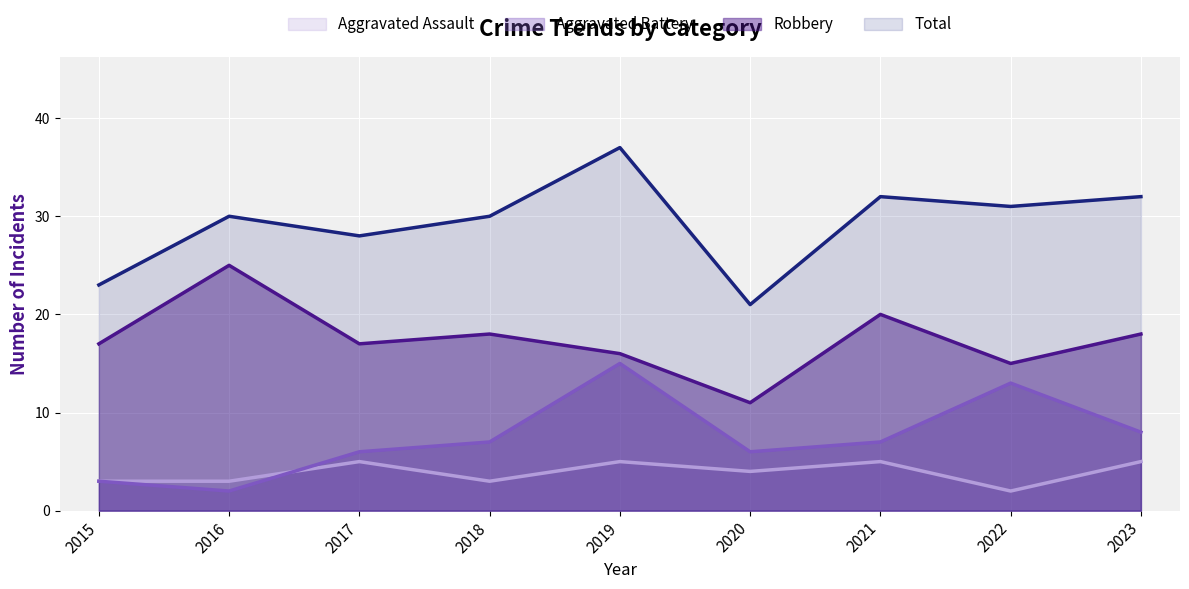

Which category has the lowest value in the Total series?

2020